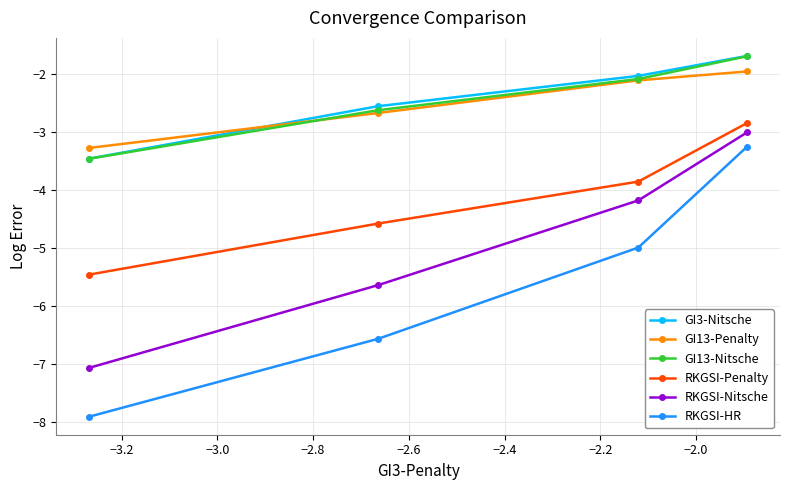

What is the difference between the second highest and minimum values in the GI13-Nitsche series?

1.4